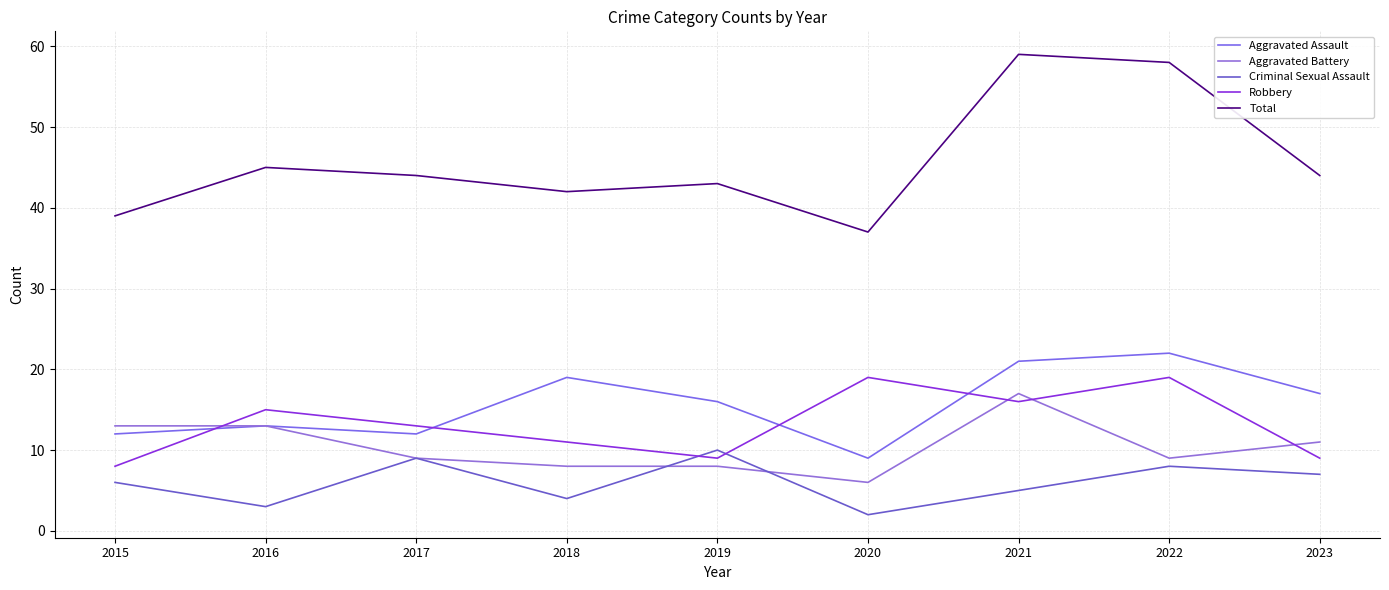

True or false: Aggravated Battery and Aggravated Assault intersect in this chart.

False